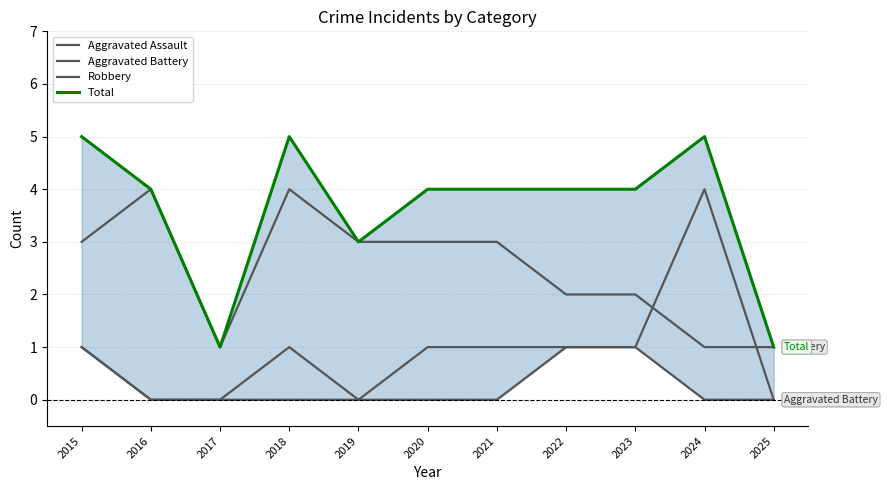

How many values in the Aggravated Assault series exceed 0?

3